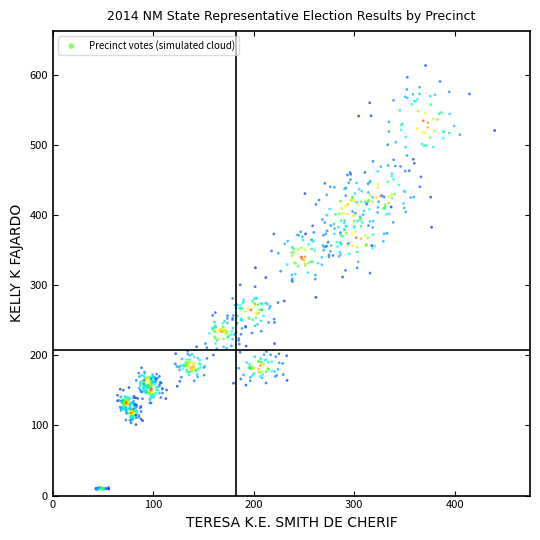

What is the range of Y values (max minus min)?

604.5